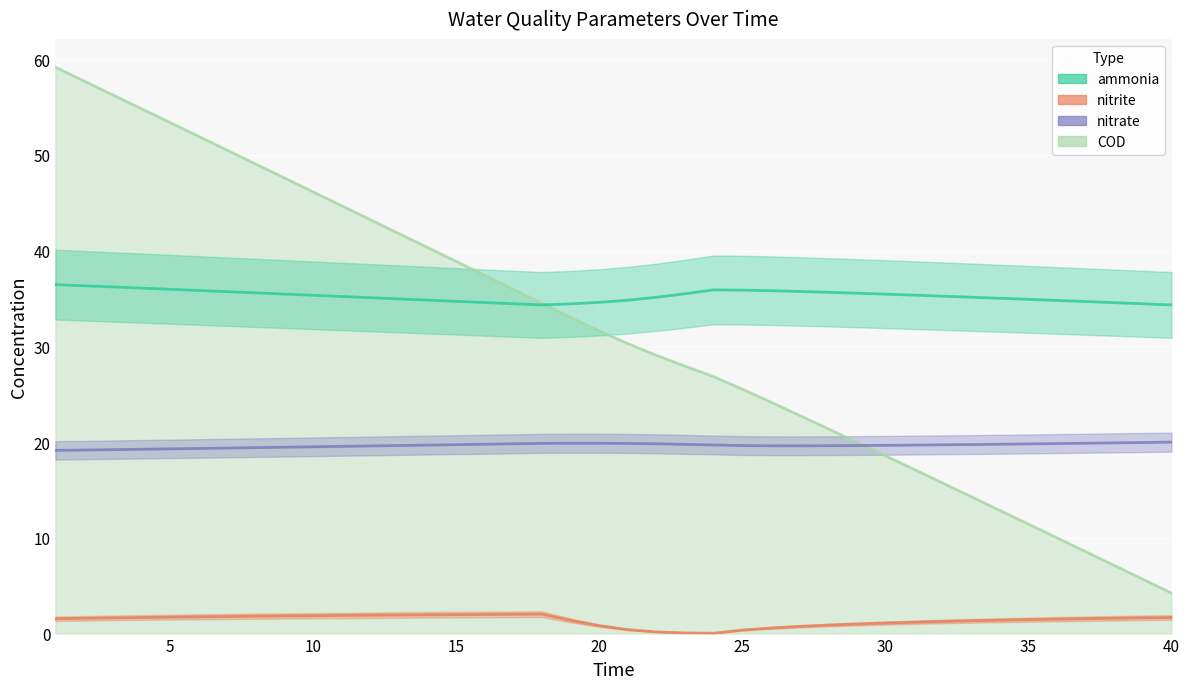

How many lines are shown in the chart?

3